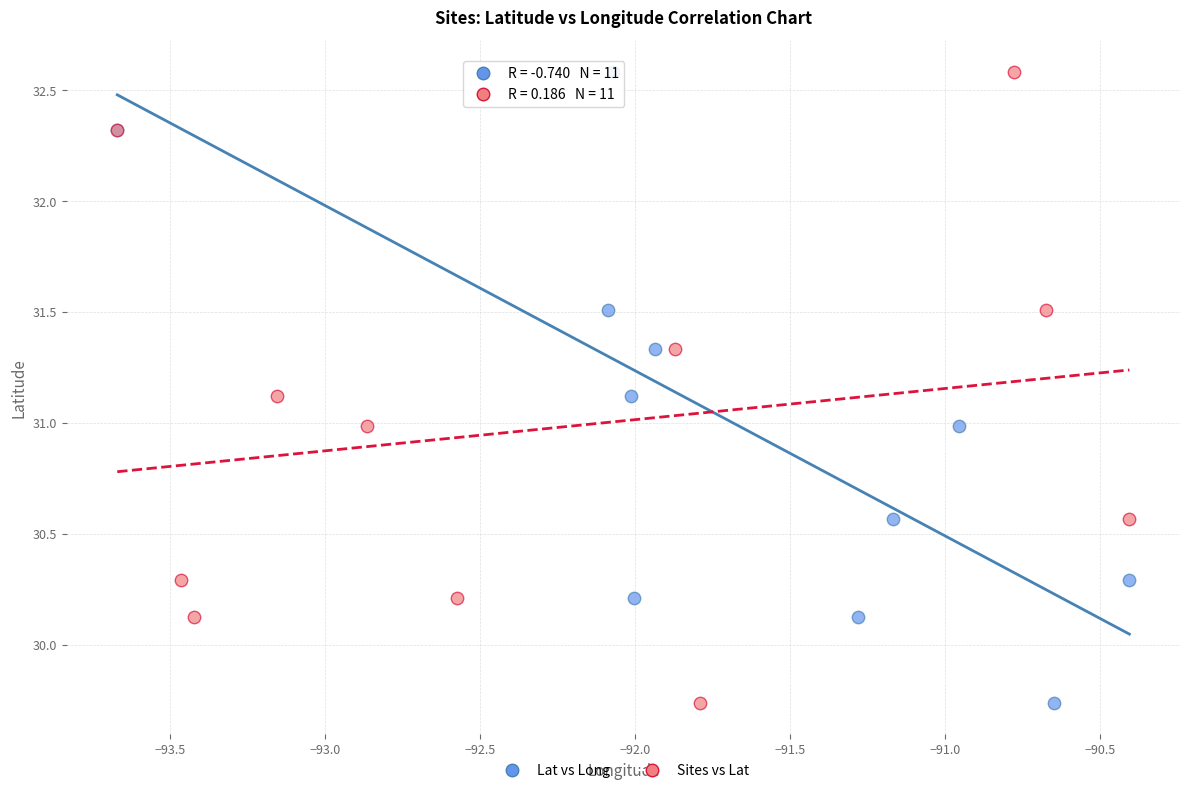

What are all the series names shown in the legend?

Lat vs Long, Sites vs Lat